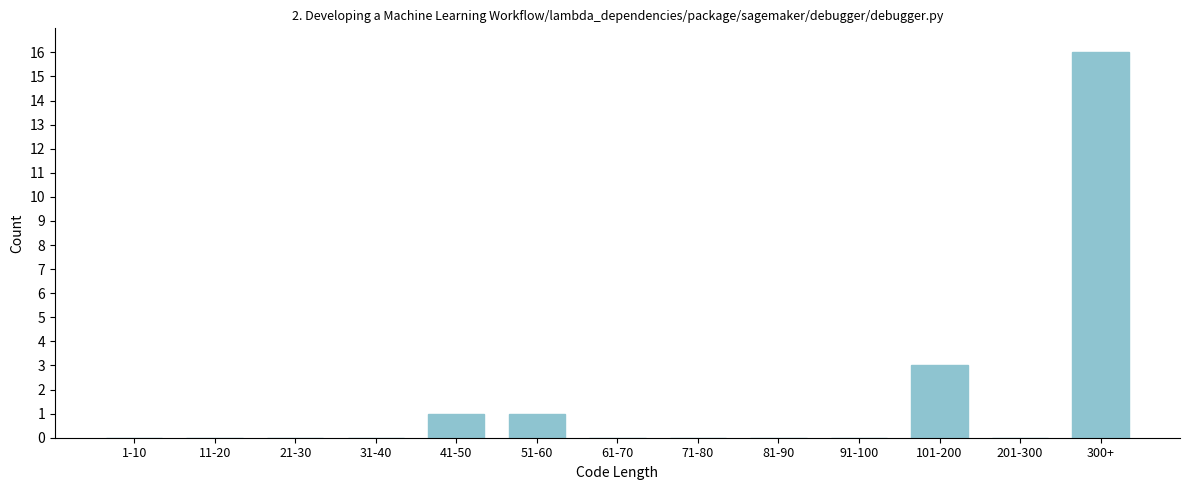

Reading right to left, transcribe all the data shown in this chart.

300+=16	201-300=0	101-200=3	91-100=0	81-90=0	71-80=0	61-70=0	51-60=1	41-50=1	31-40=0	21-30=0	11-20=0	1-10=0